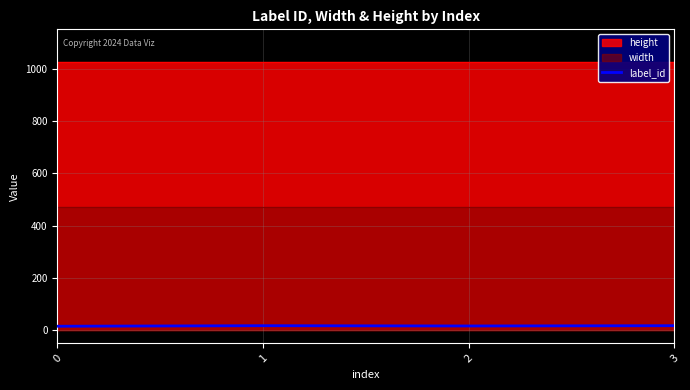

Reading left to right, extract all data points from this chart.

0=15	1=17	2=16	3=17